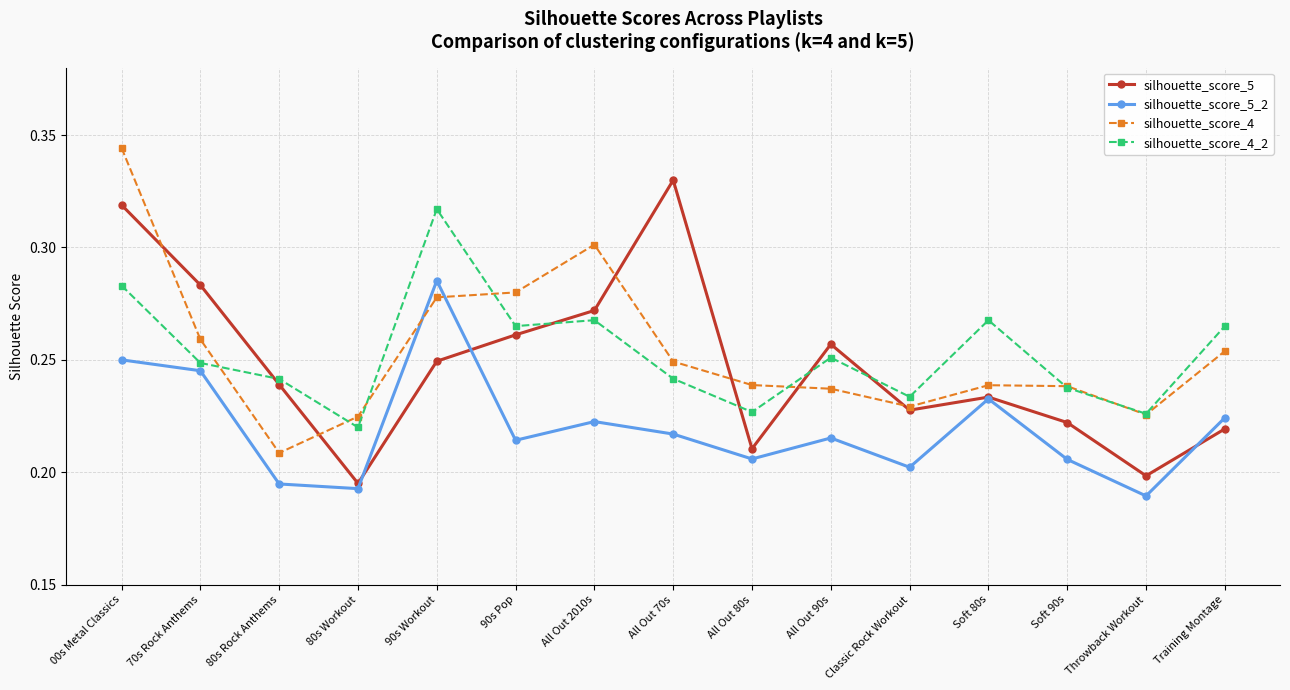

What is the difference between the second highest and minimum values in the silhouette_score_4_2 series?

0.1